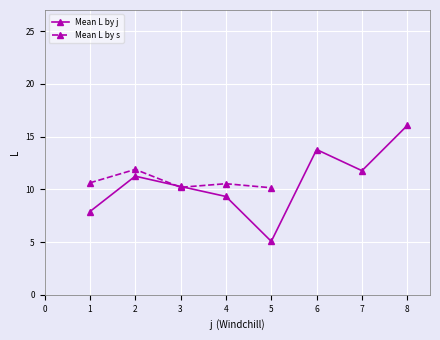

Which series has the largest range (max minus min)?

Mean L by j